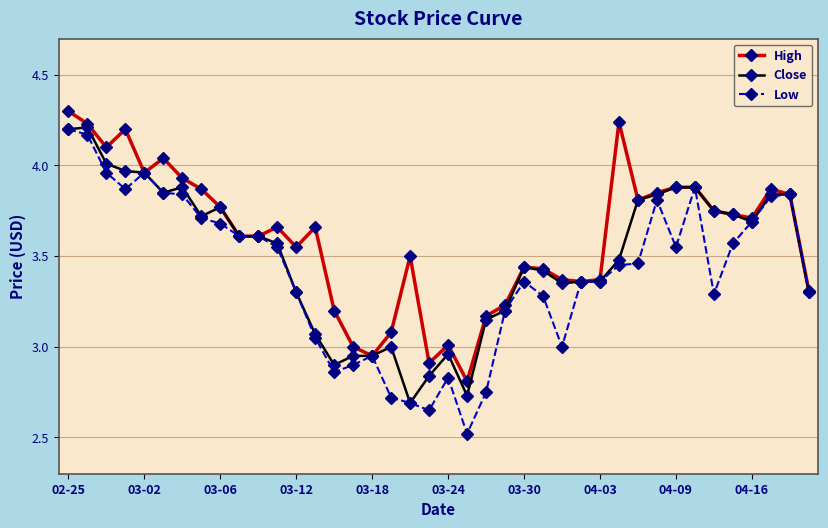

List the series in order of their overall mean, highest first.

High, Close, Low